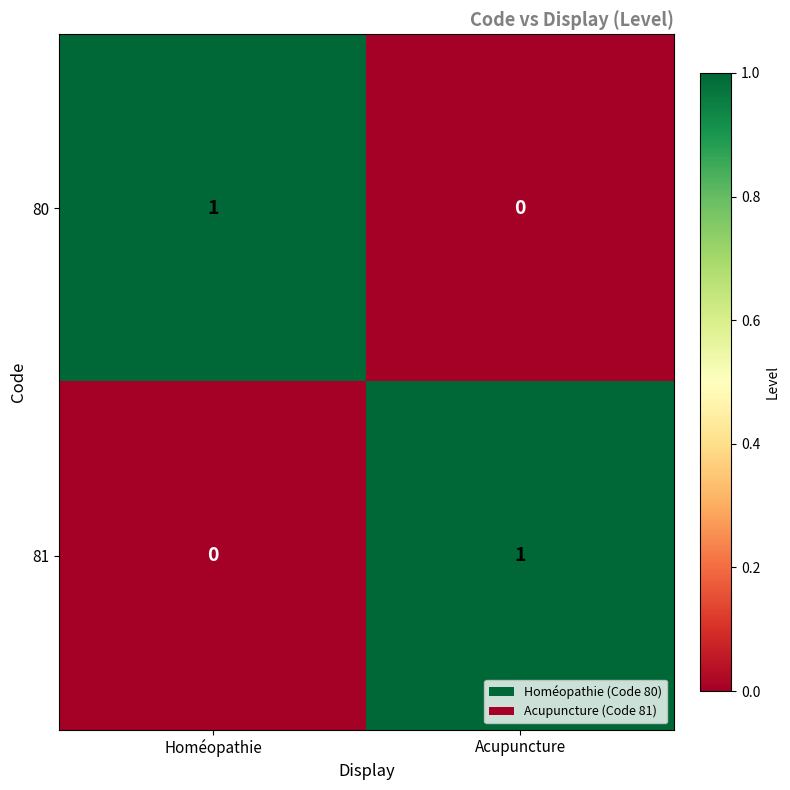

True or false: 81 has a value of 2 at Acupuncture.

False